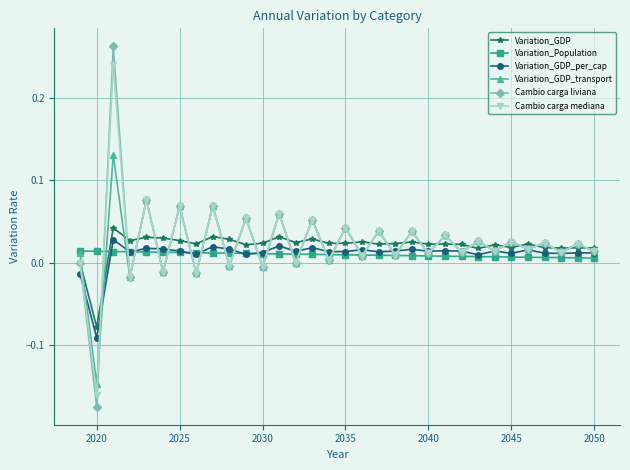

True or false: Cambio carga liviana has more than 2 points higher than both neighbors.

True